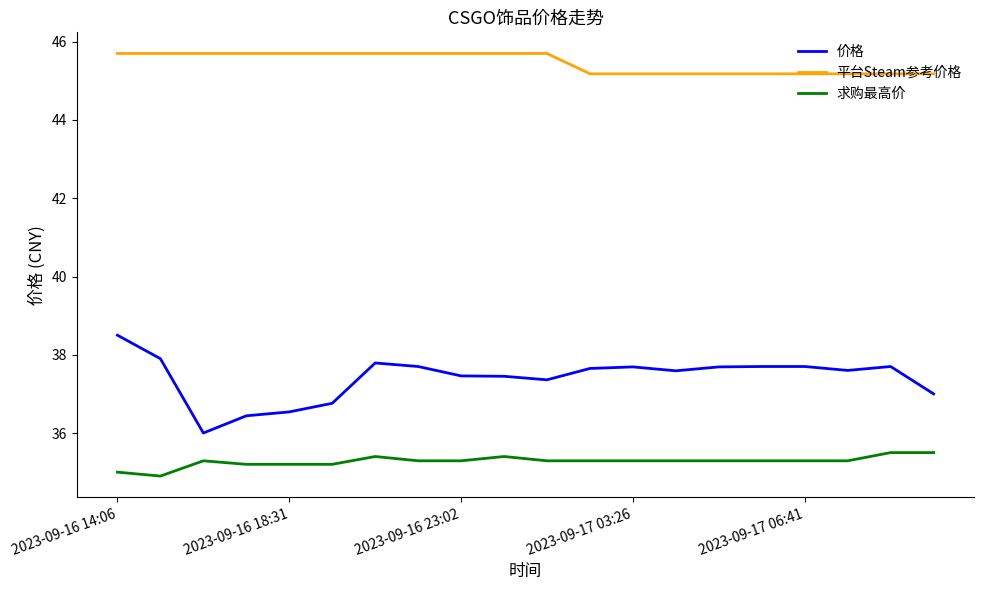

Which series has the largest range (max minus min)?

价格